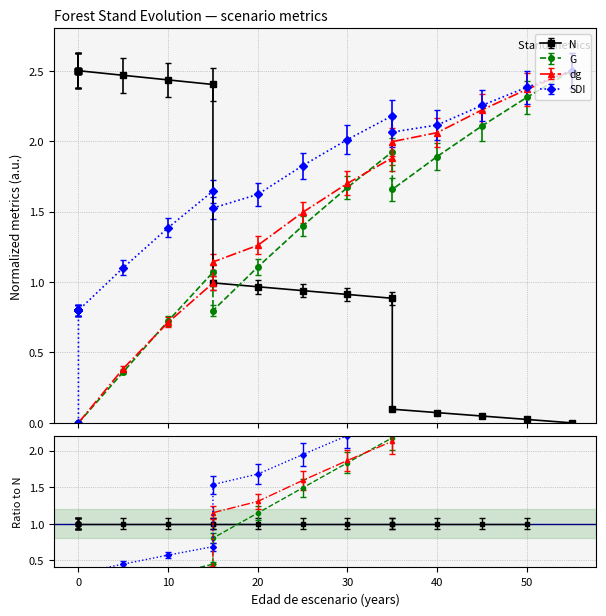

The value of N at 45 is 0.0. True or false?

True